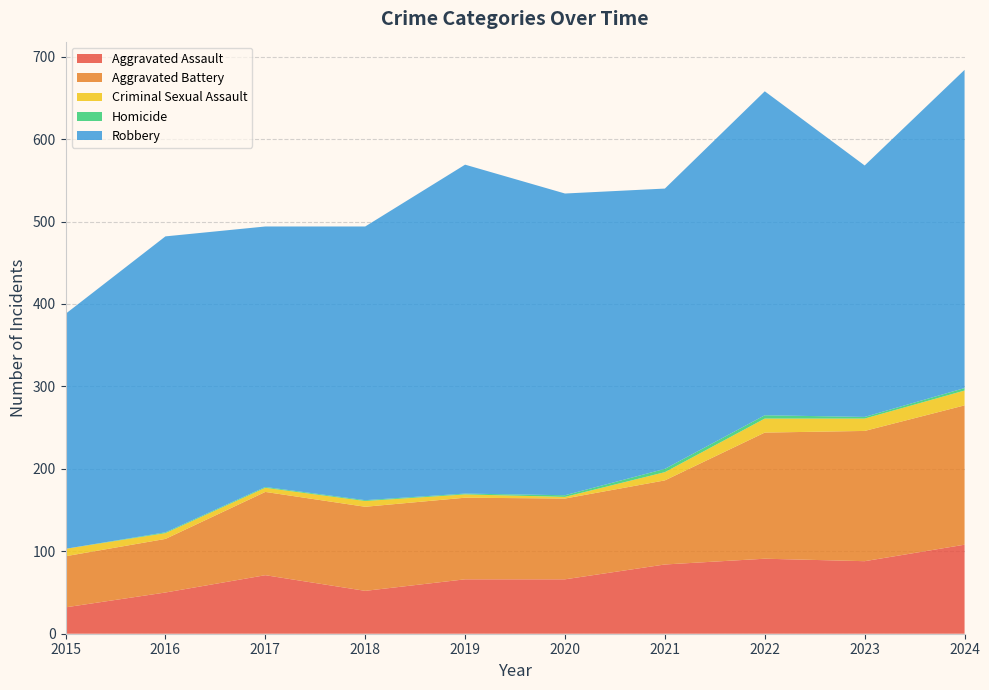

Reading right to left, transcribe all the data shown in this chart.

Aggravated Assault: 108	88	91	84	66	66	52	71	50	32
Aggravated Battery: 169	158	153	102	98	99	102	101	65	62
Criminal Sexual Assault: 18	15	17	10	2	4	7	5	7	9
Homicide: 3	2	4	4	2	1	1	1	1	0
Robbery: 386	305	393	340	366	399	332	316	359	285